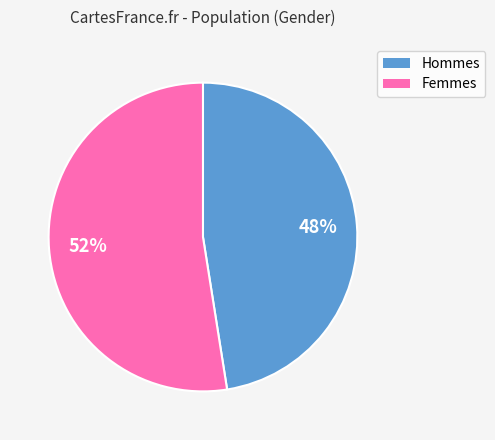

Is there a majority slice in this chart?

Yes